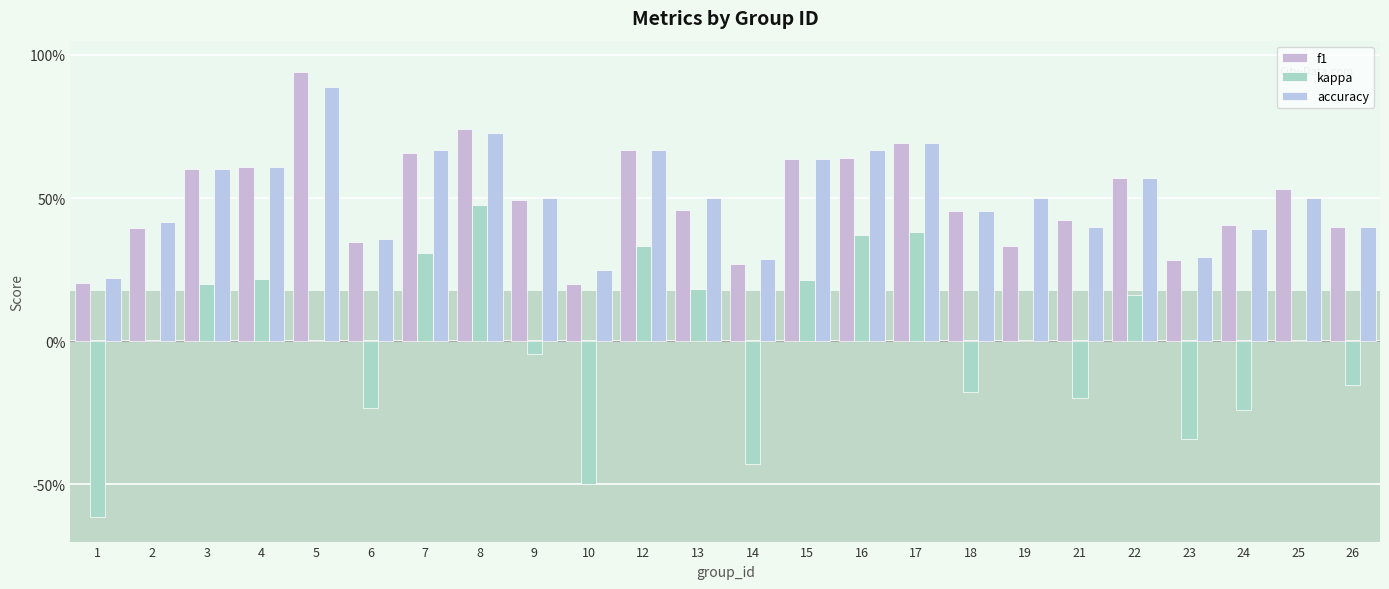

List the series in order of their peak value, lowest first.

kappa, accuracy, f1